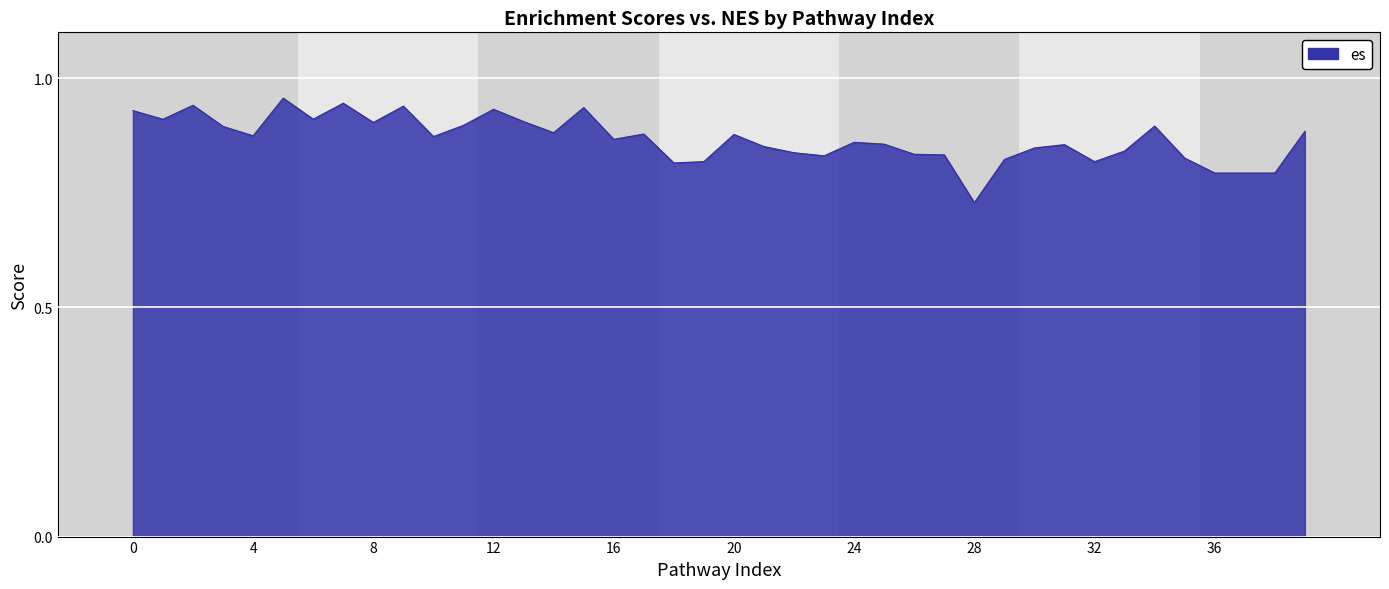

Rank the categories by value from highest to lowest.

5, 7, 2, 9, 15, 12, 0, 6, 1, 13, 8, 11, 34, 3, 39, 14, 17, 20, 4, 10, 16, 24, 25, 31, 21, 30, 33, 22, 26, 27, 23, 35, 29, 19, 32, 18, 36, 37, 38, 28